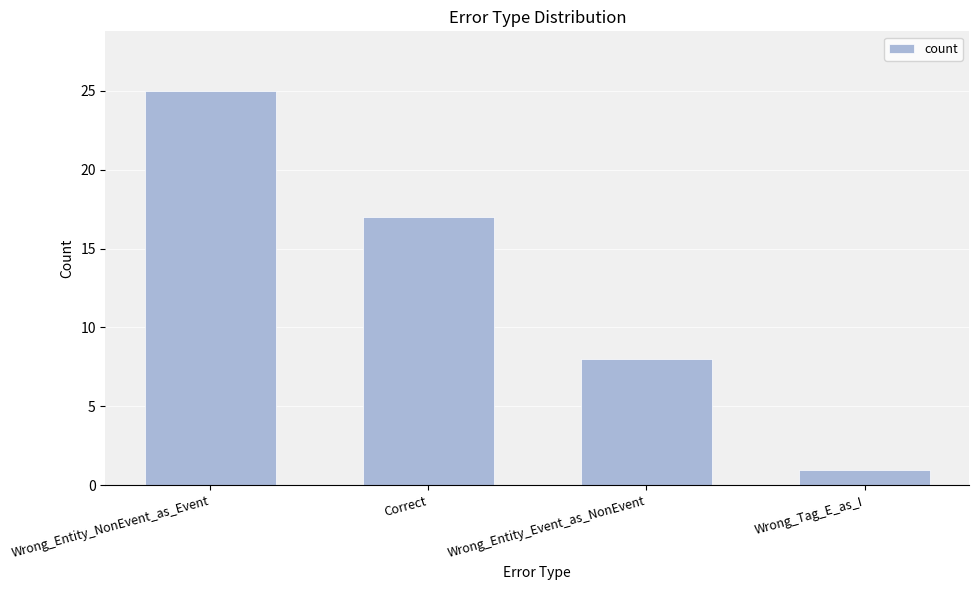

The value at Correct is 26. True or false?

False